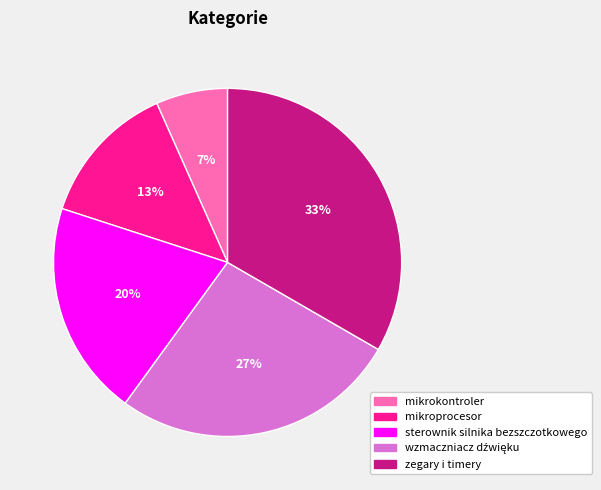

Approximately how many times larger is the value at mikroprocesor compared to zegary i timery?

0.4